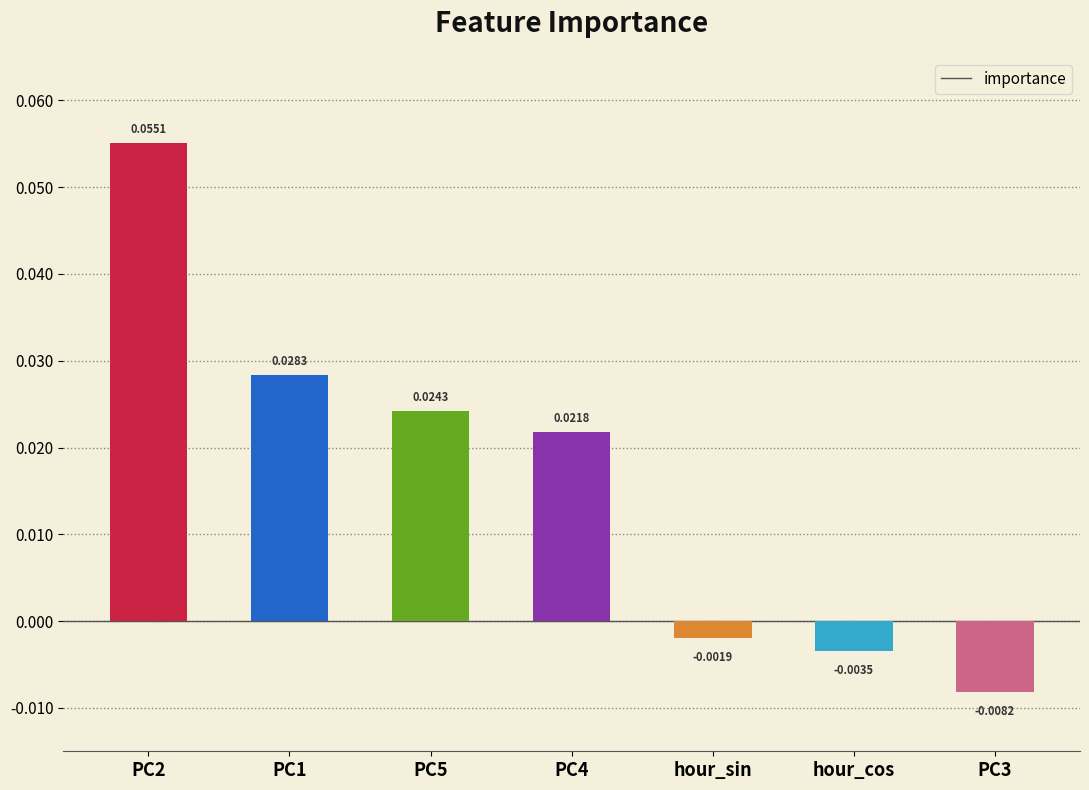

At which label is the value closest to 0?

hour_sin